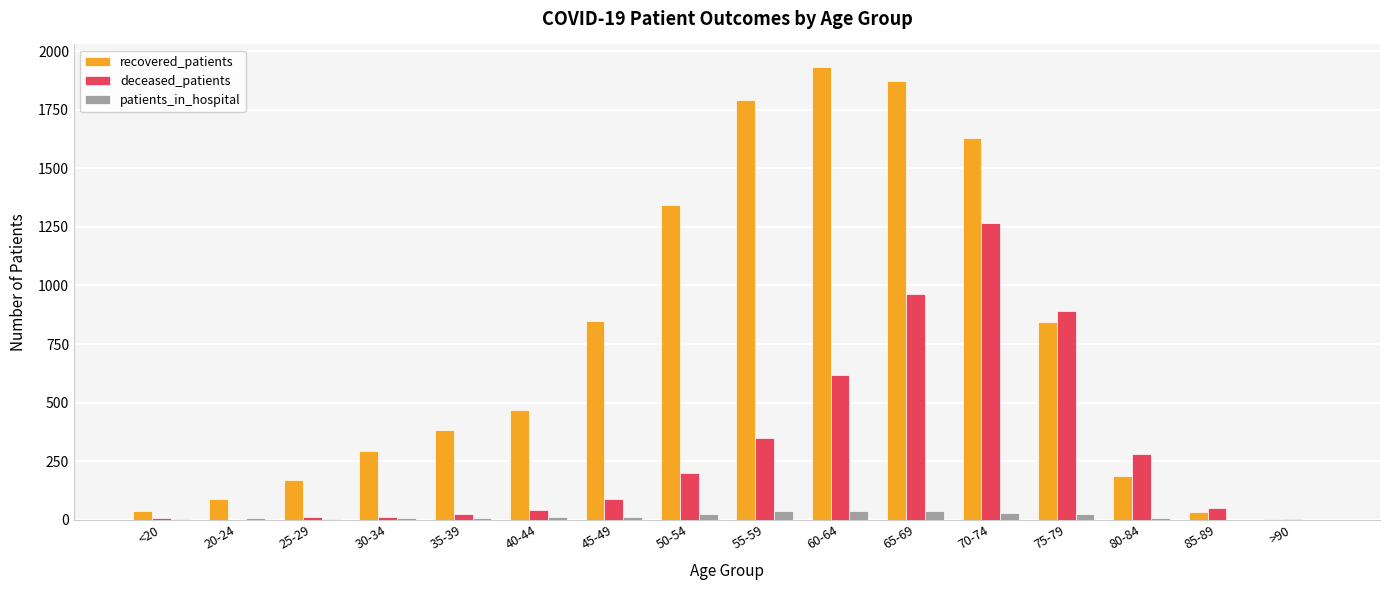

True or false: deceased_patients has a value of 24 at 35-39.

True